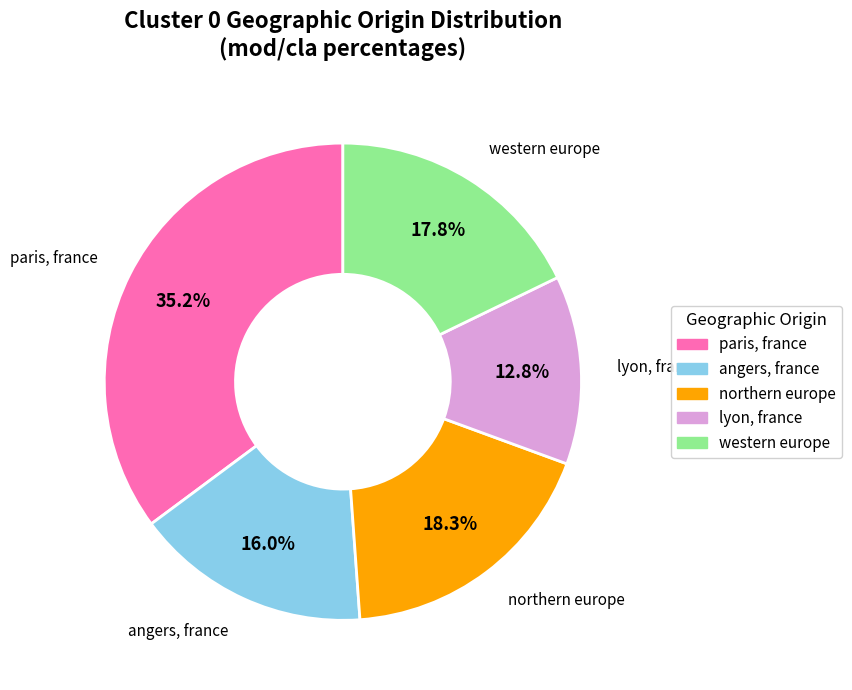

How many slices are in this pie chart?

5